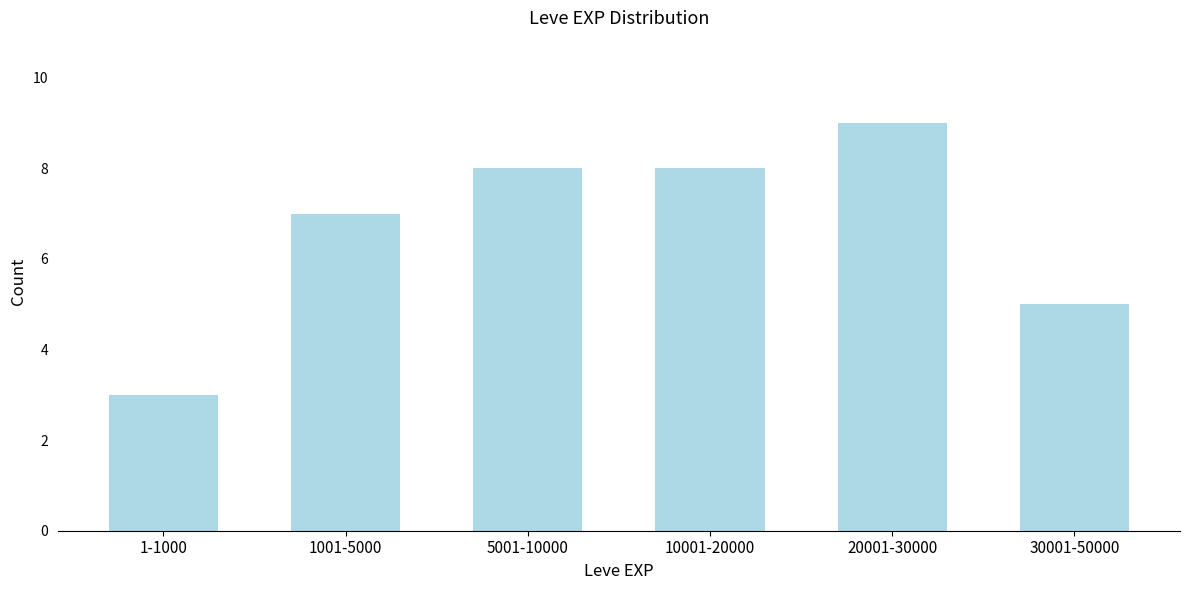

Reading right to left, transcribe all the data shown in this chart.

5	9	8	8	7	3